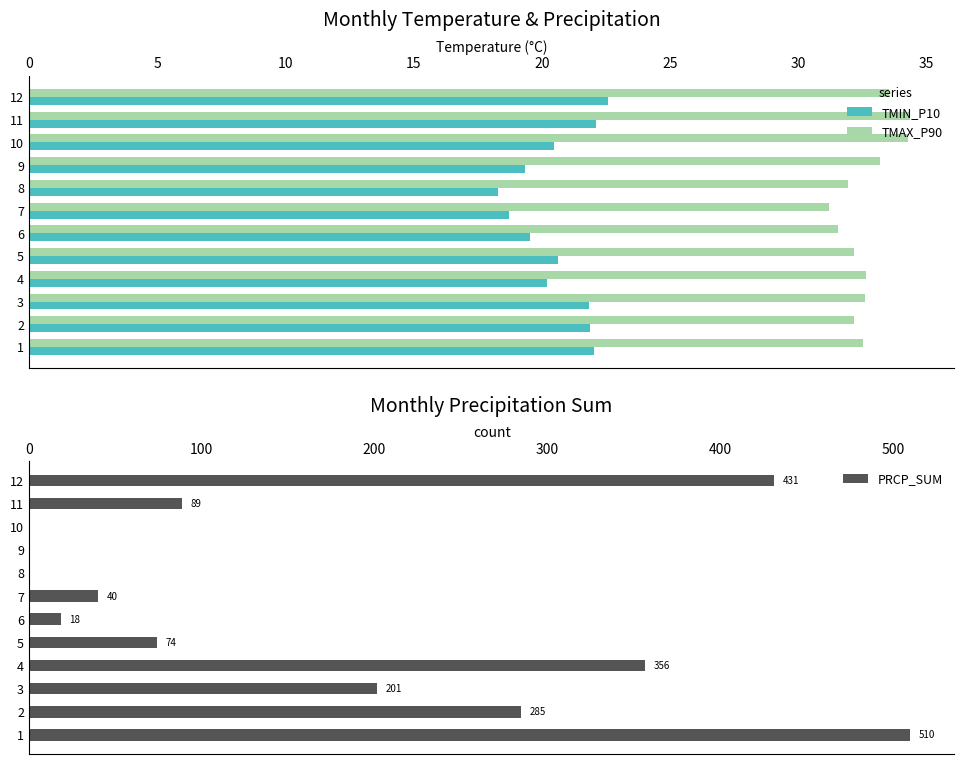

What is the difference between the TMIN_P10 values at 5 and 9?

1.3